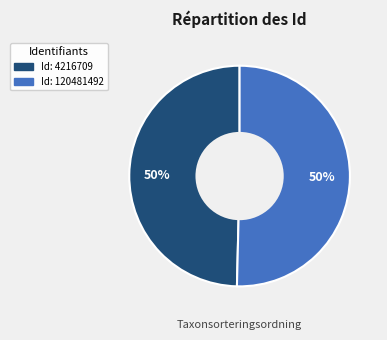

To the nearest percent, what is the average slice percentage?

50%